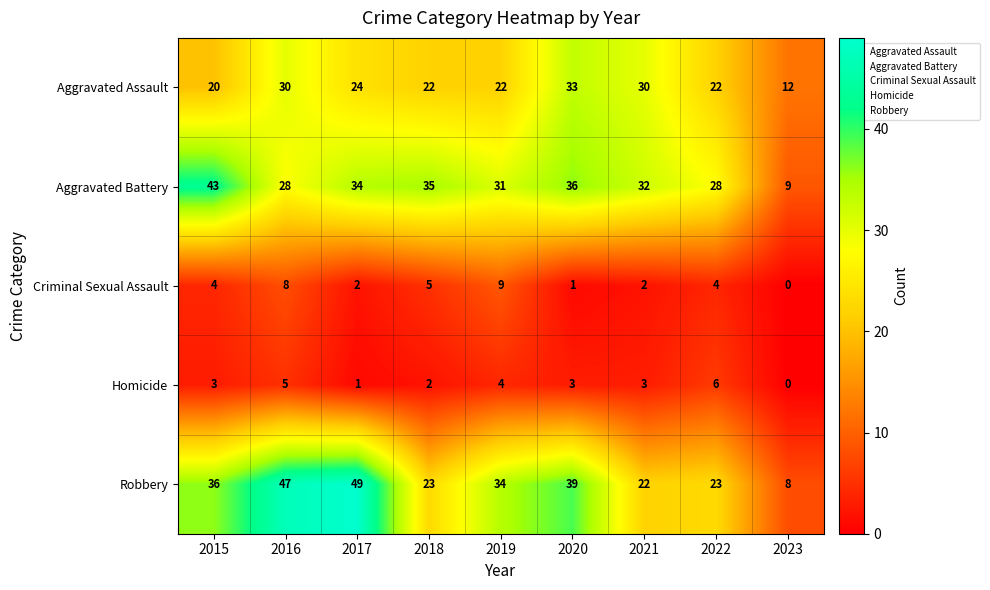

What is the sum of the Homicide values at 2018 and 2015?

5